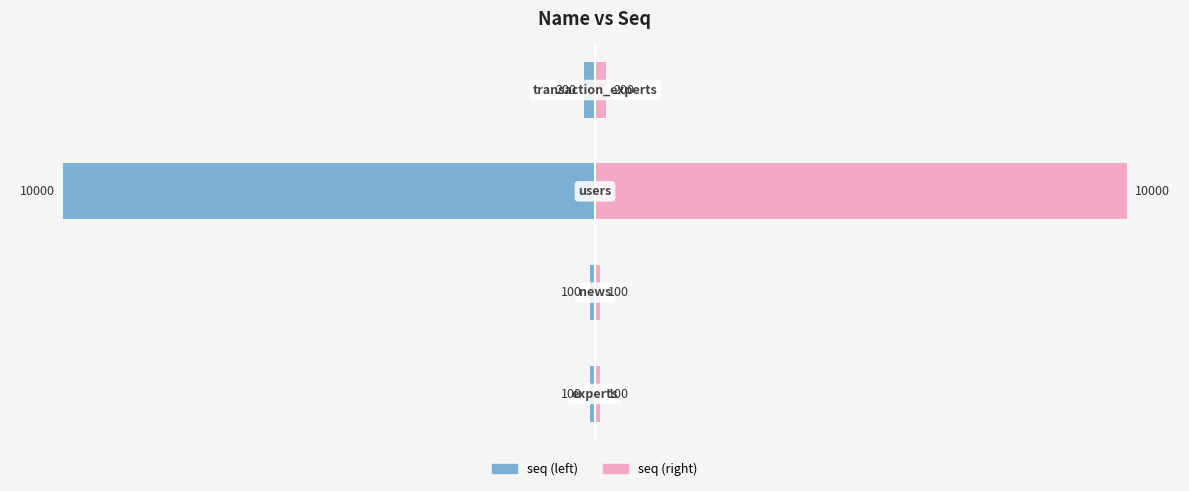

What is the difference between the maximum and minimum values in the seq (right) series?

9900